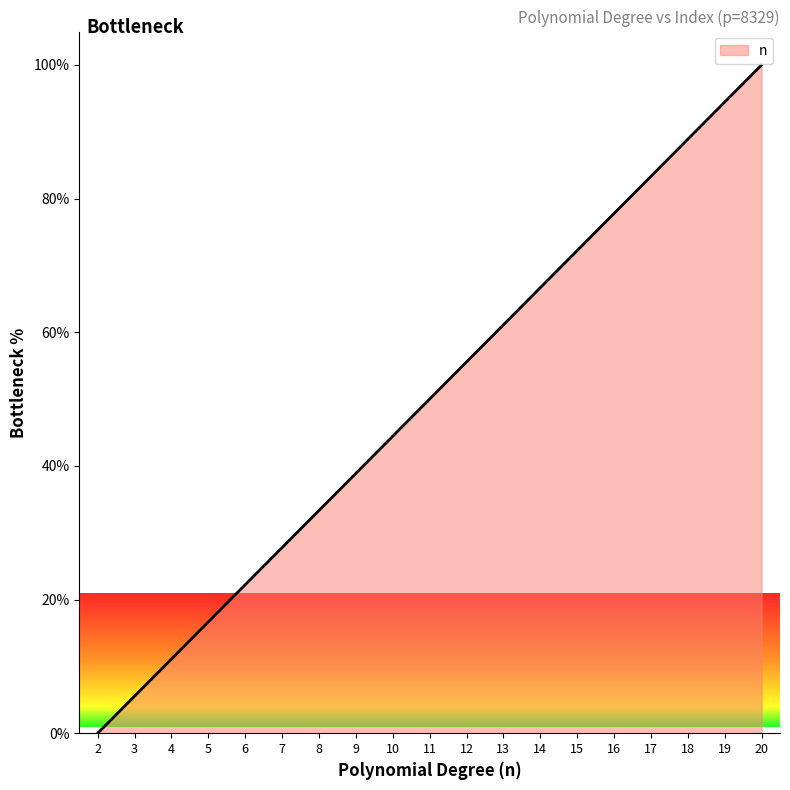

Reading left to right, list all the values displayed in this chart.

2=0.0	3=5.6	4=11.1	5=16.7	6=22.2	7=27.8	8=33.3	9=38.9	10=44.4	11=50.0	12=55.6	13=61.1	14=66.7	15=72.2	16=77.8	17=83.3	18=88.9	19=94.4	20=100.0